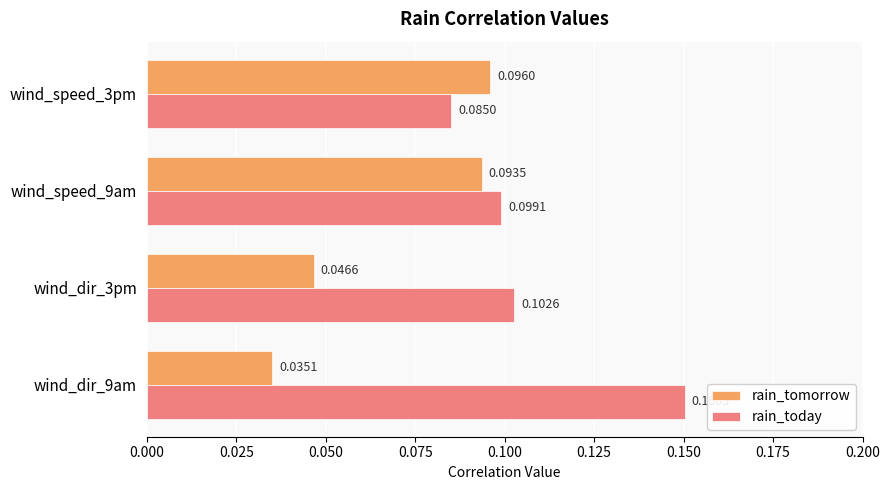

Which series has the largest range (max minus min)?

rain_today